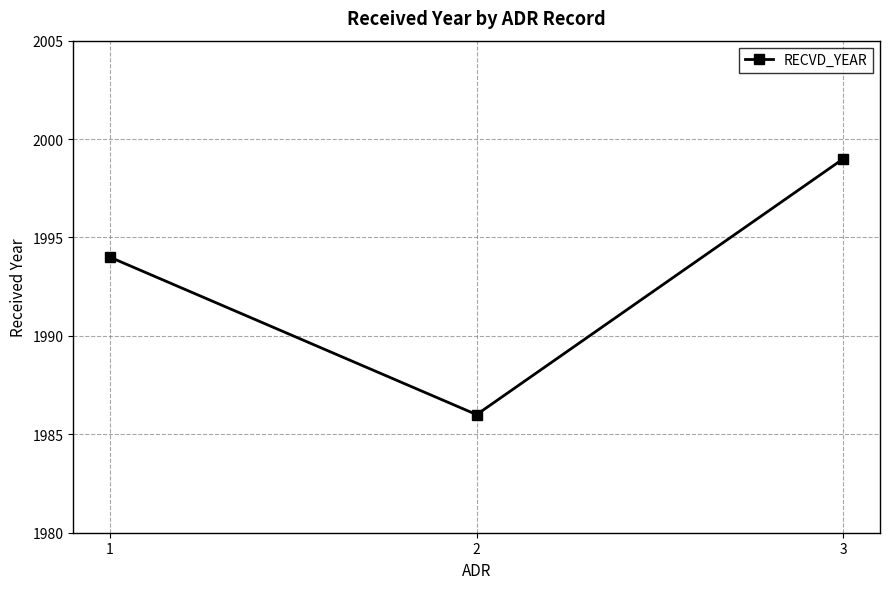

Reading left to right, what are all the values shown in this chart?

1994	1986	1999